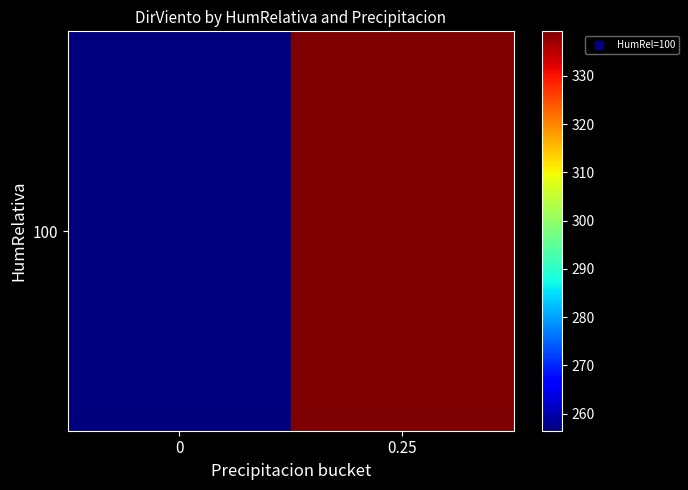

Which has a higher value, 0 or 0.25?

0.25